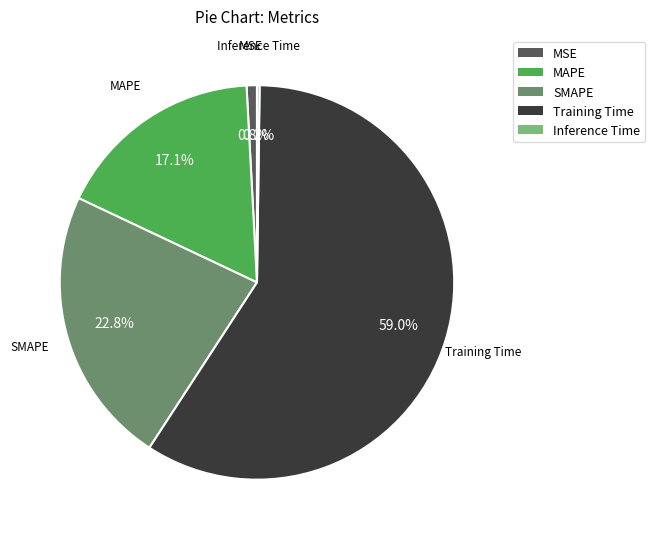

Which category has the biggest portion of the pie?

Training Time